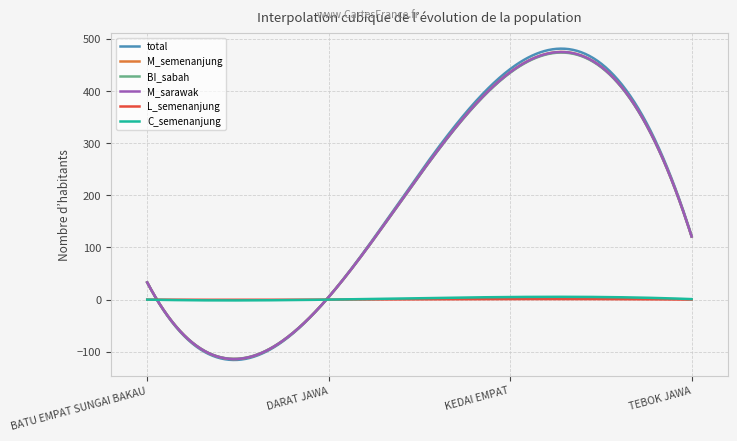

At which category is the sum across all series the highest?

KEDAI EMPAT